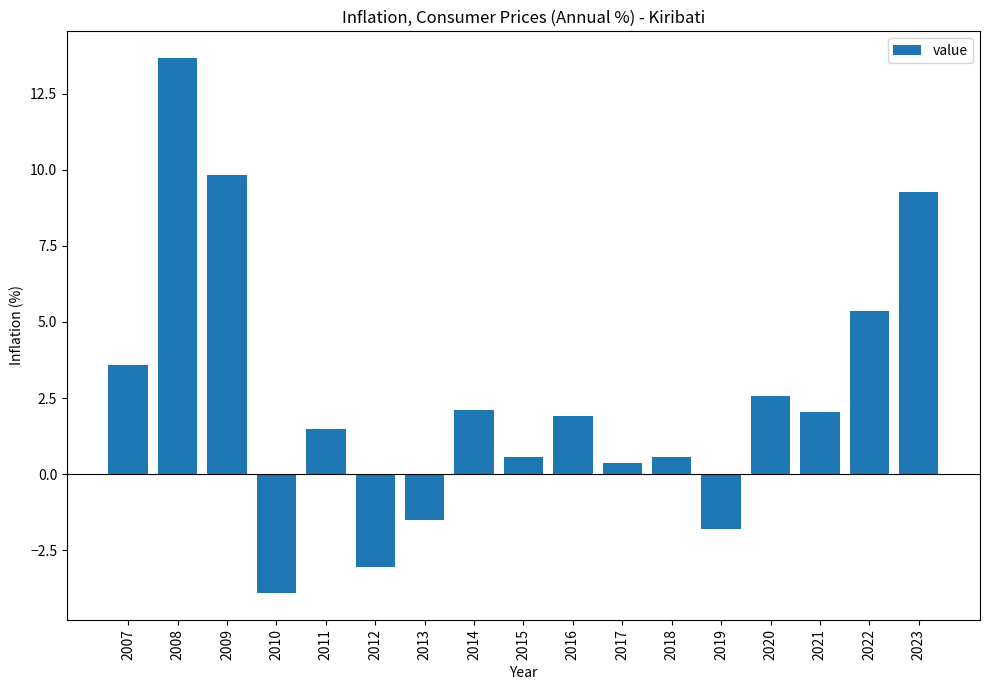

What is the minimum value shown in the chart?

-3.9